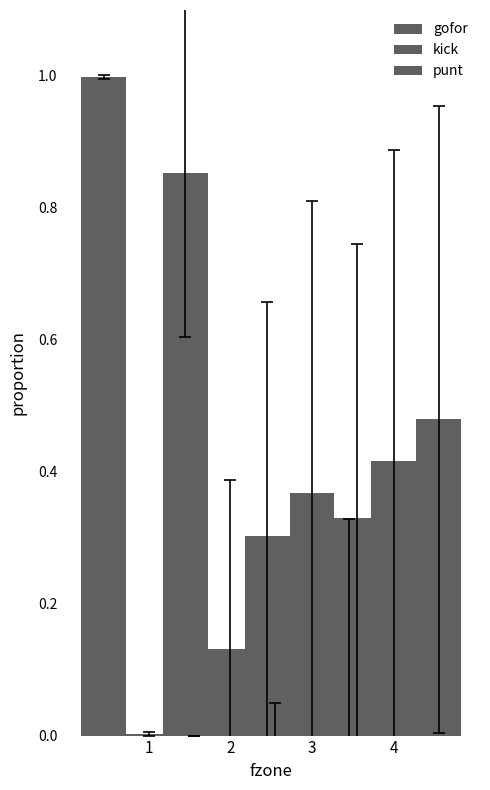

Which series has the largest range (max minus min)?

gofor